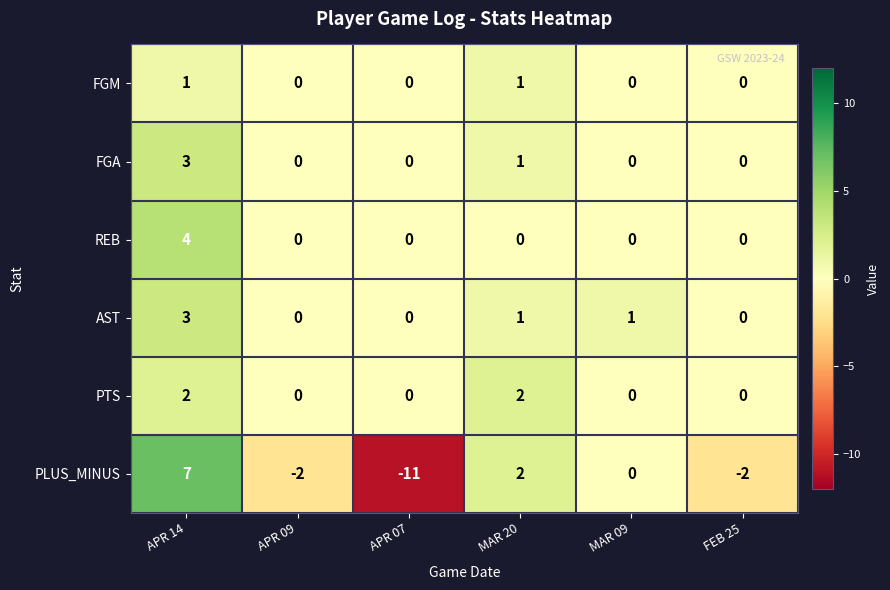

Which series has the widest spread of values?

PLUS_MINUS